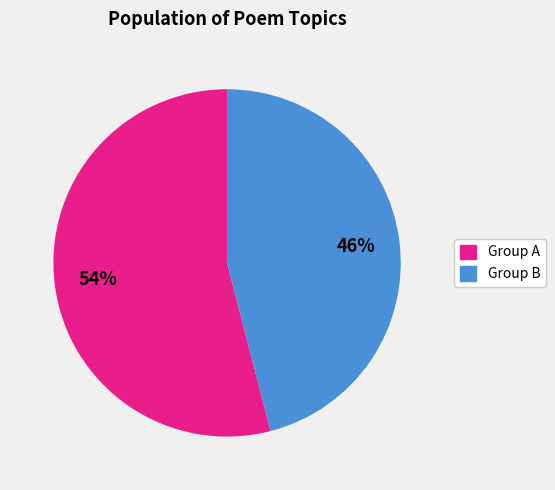

To the nearest percent, what is the average slice percentage?

50%